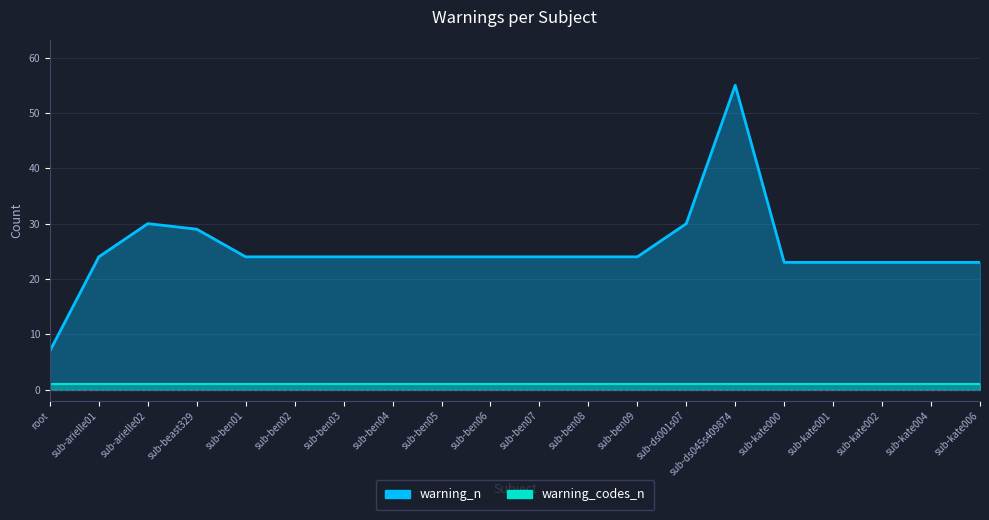

Rank the categories by value from lowest to highest.

root, sub-kate000, sub-kate001, sub-kate002, sub-kate004, sub-kate006, sub-arielle01, sub-ben01, sub-ben02, sub-ben03, sub-ben04, sub-ben05, sub-ben06, sub-ben07, sub-ben08, sub-ben09, sub-beast329, sub-arielle02, sub-ds001s07, sub-ds045s409874